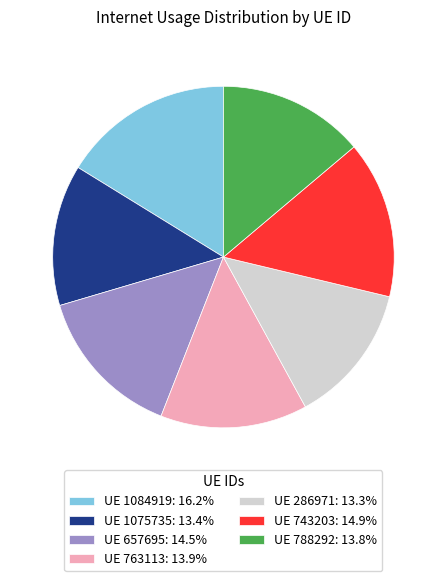

Is there any slice that represents more than half of the pie?

No